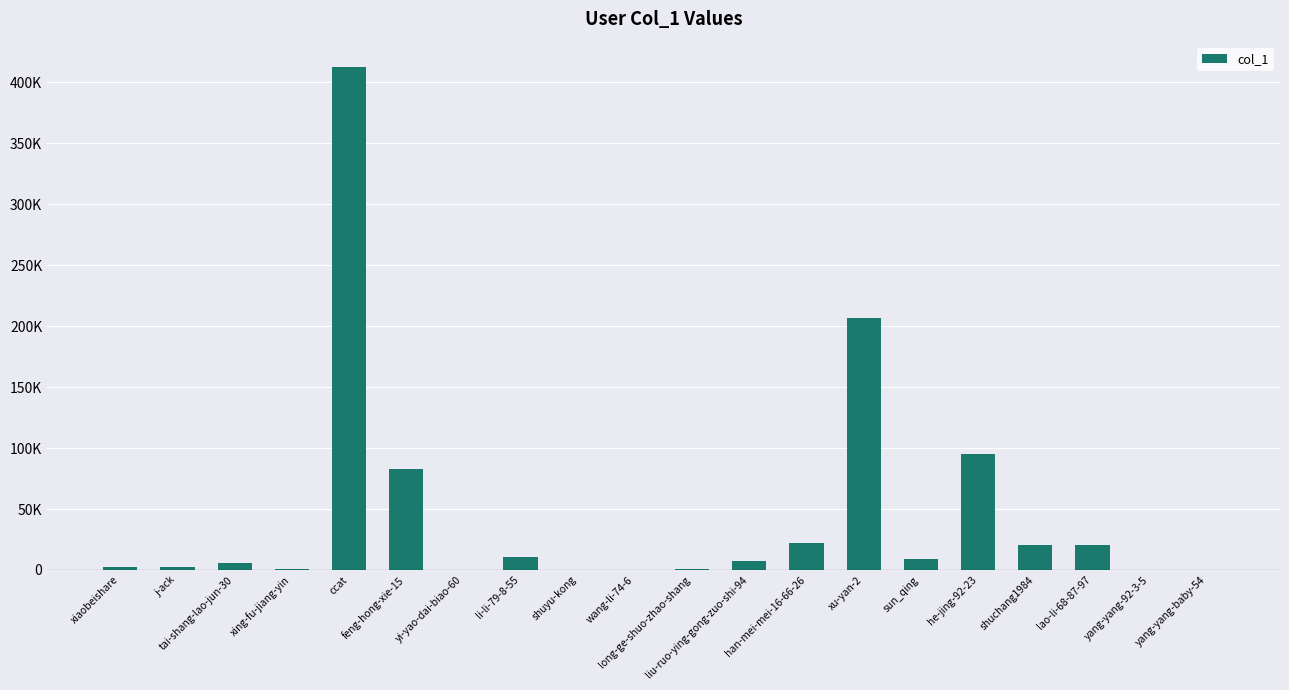

The chart shows a value of 5084 at liu-ruo-ying-gong-zuo-shi-94. True or false?

False